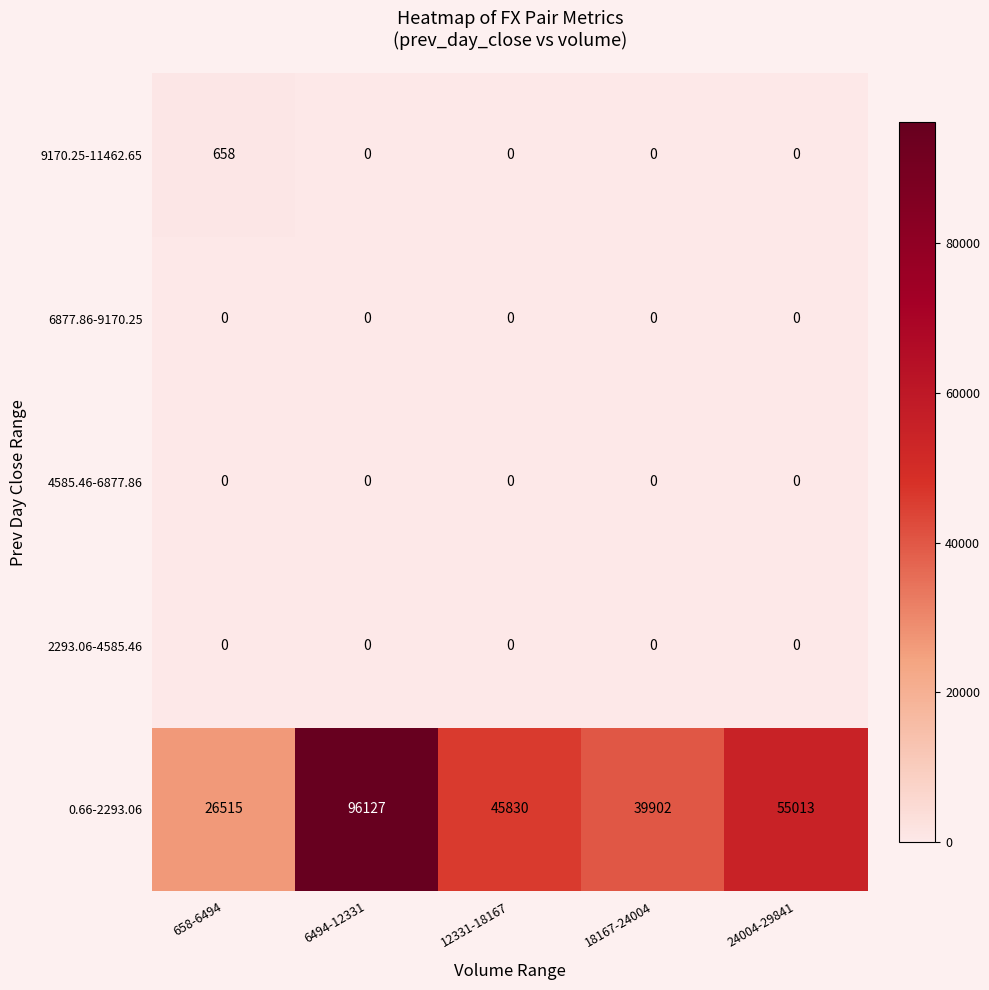

List the labels in order of 0.66-2293.06 value, smallest first.

658-6494, 18167-24004, 12331-18167, 24004-29841, 6494-12331